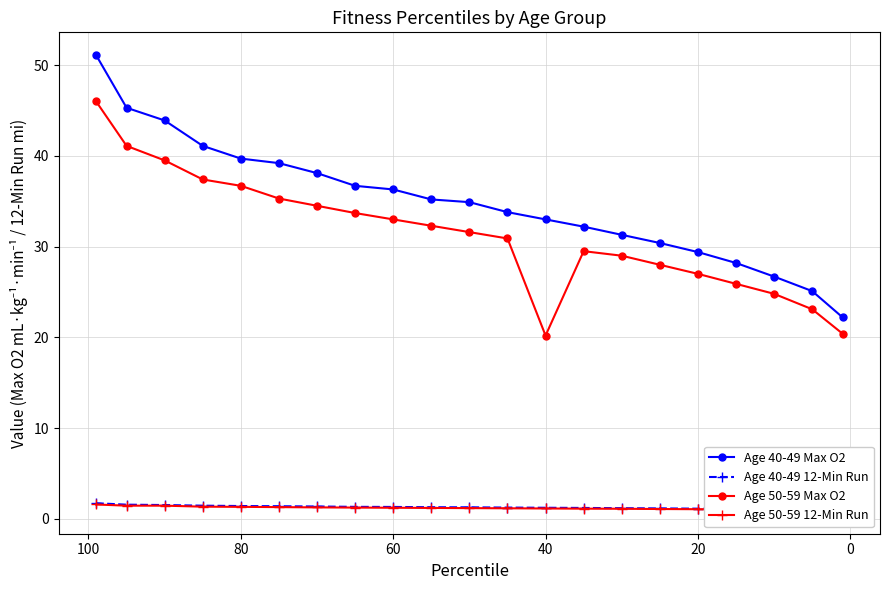

How many data points in Age 50-59 Max O2 are above 31?

11